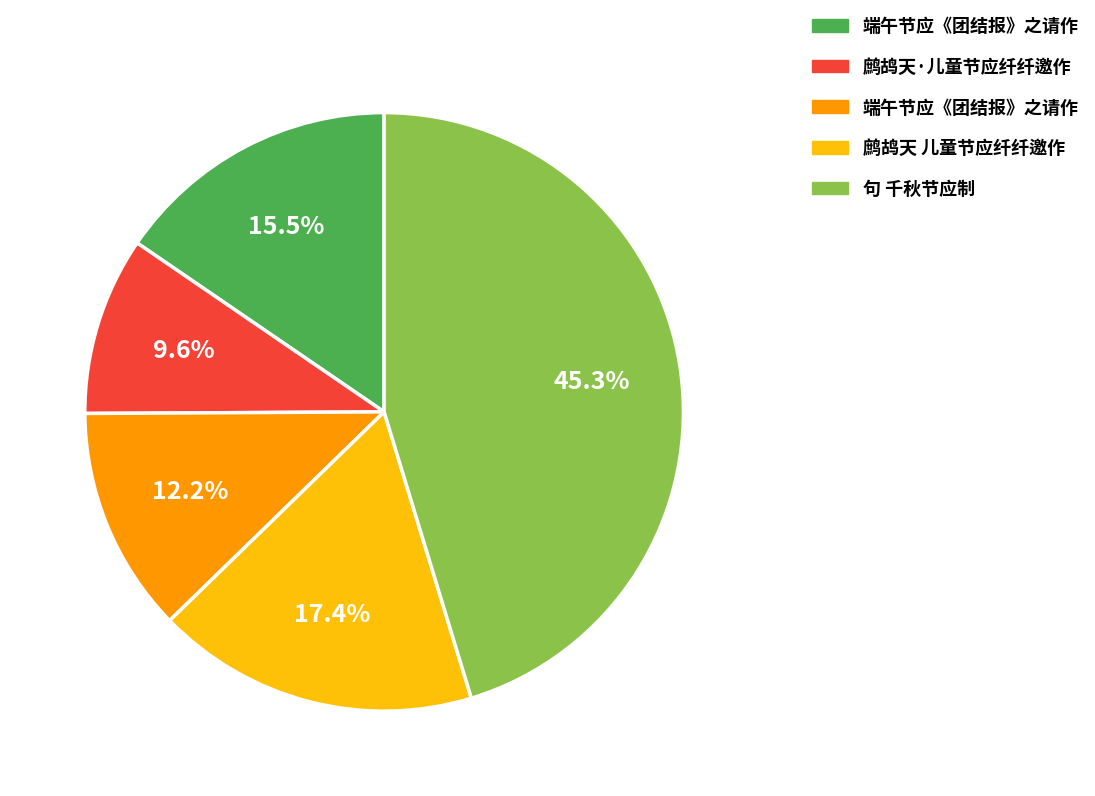

Is there any slice that represents more than half of the pie?

No